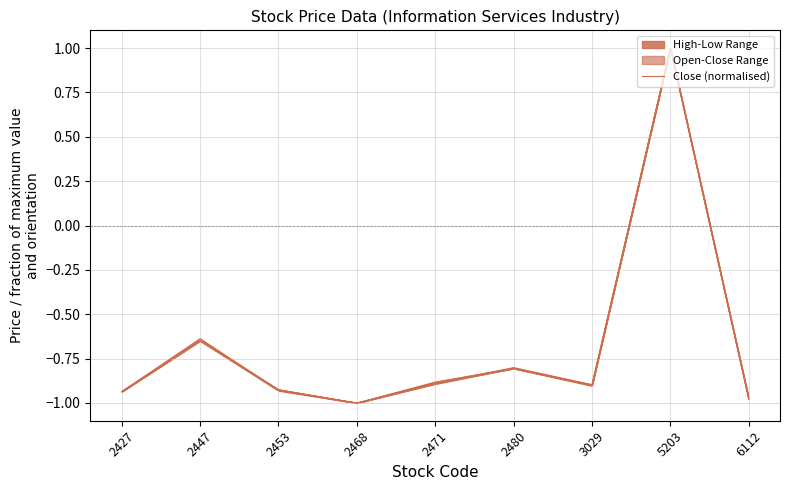

Is it true that the value at 2453 is -1.5?

False